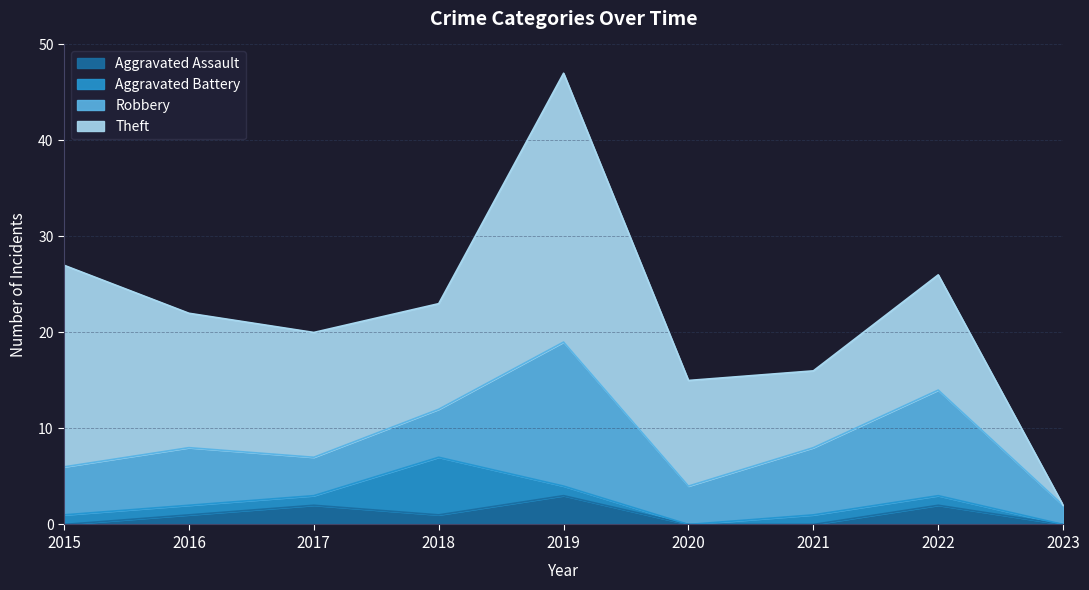

The Aggravated Battery series shows 3 at 2023. True or false?

False